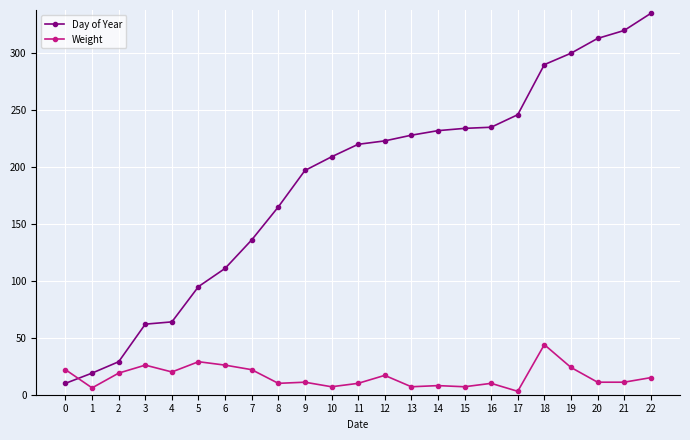

The Weight series shows 7 at 10. True or false?

True